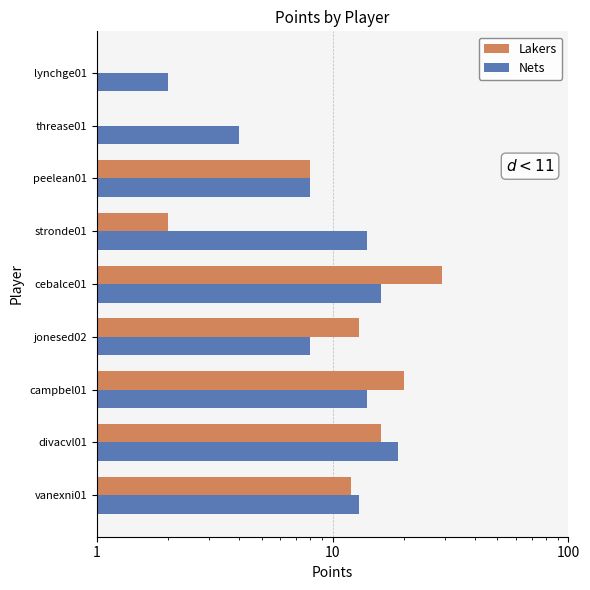

What is the total value across all series at jonesed02?

21